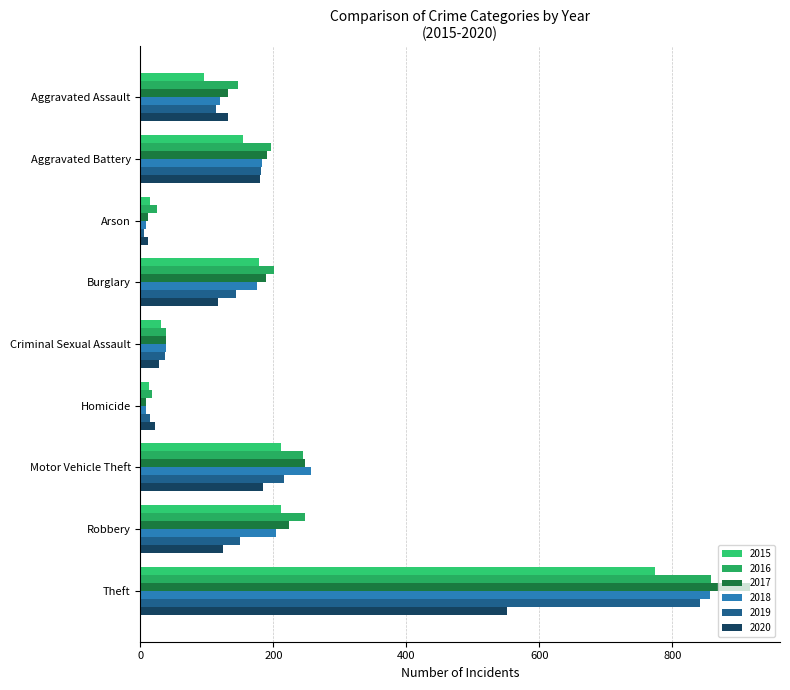

Is it true that 2019 equals 104 at Motor Vehicle Theft?

False